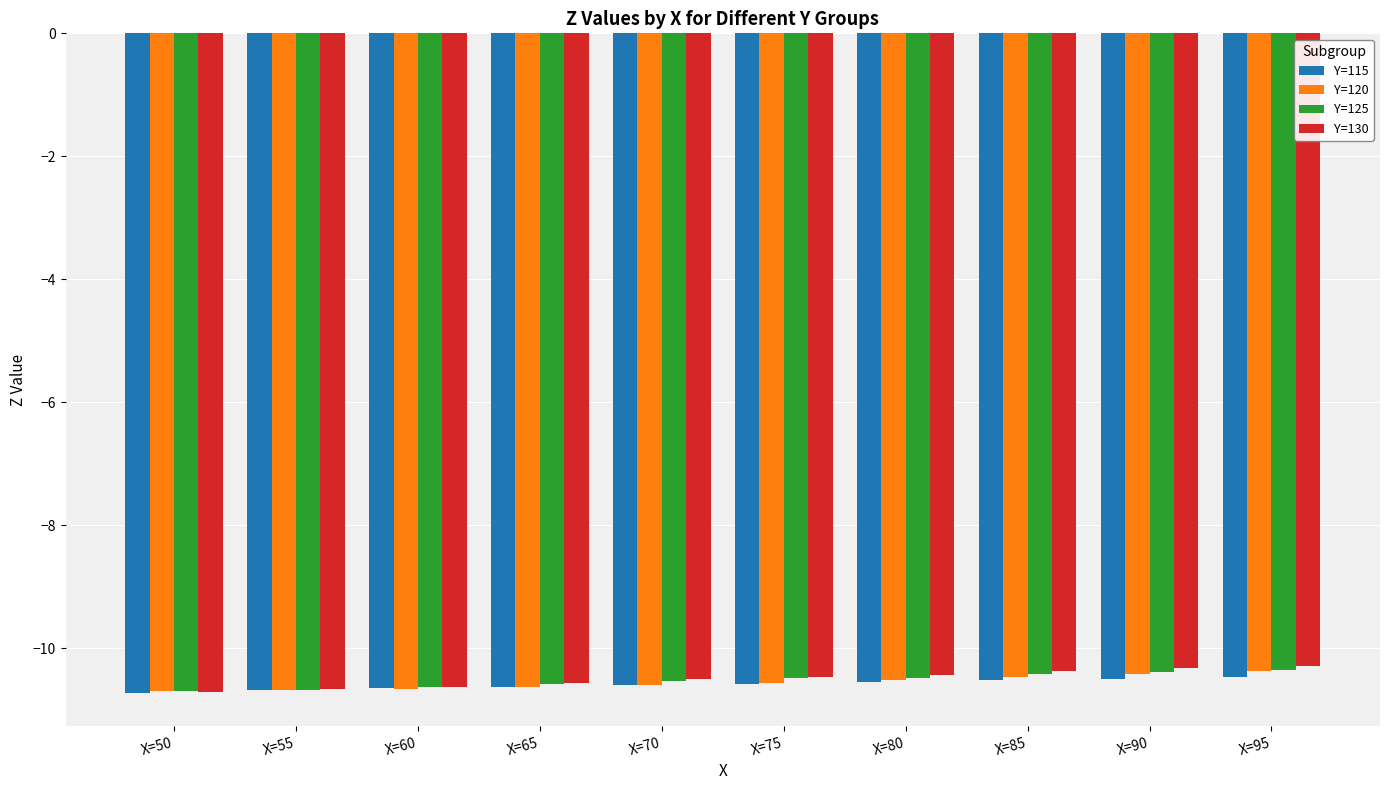

How many categories are shown in the chart?

10